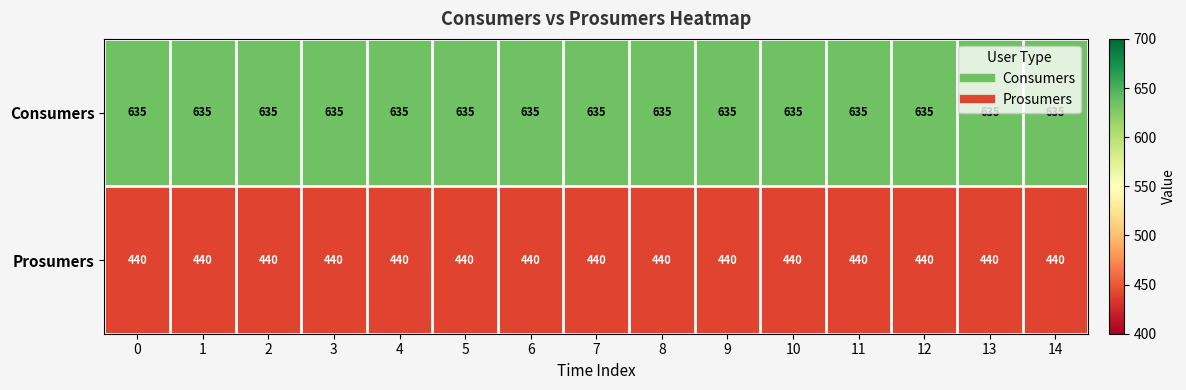

What is the sum of the Consumers values at 14 and 4?

1270